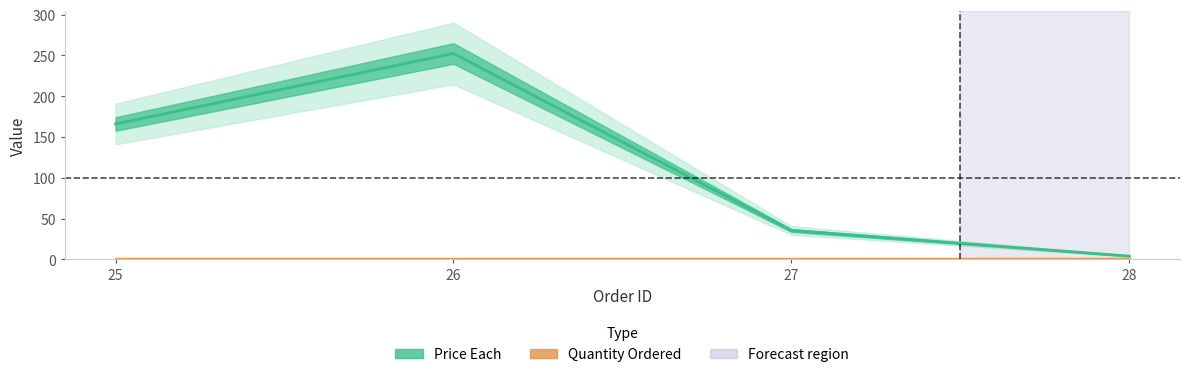

Which series changed the most between 27 and 28?

Price Each